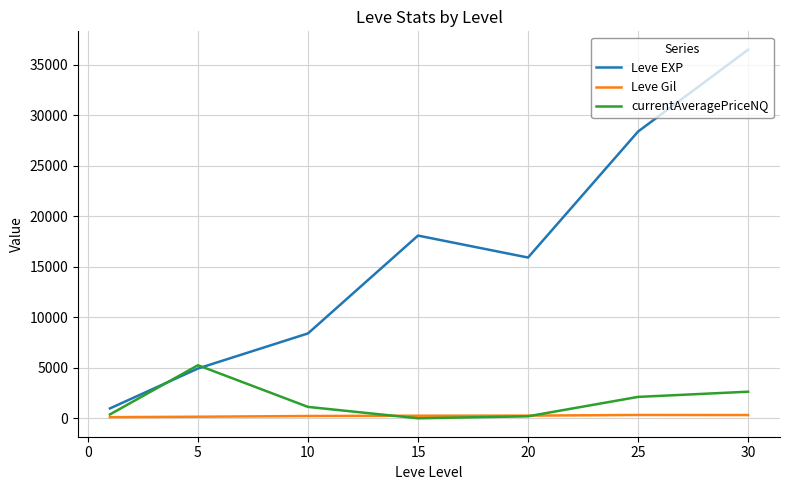

After their last crossing, which series has the higher values: currentAveragePriceNQ or Leve EXP?

Leve EXP